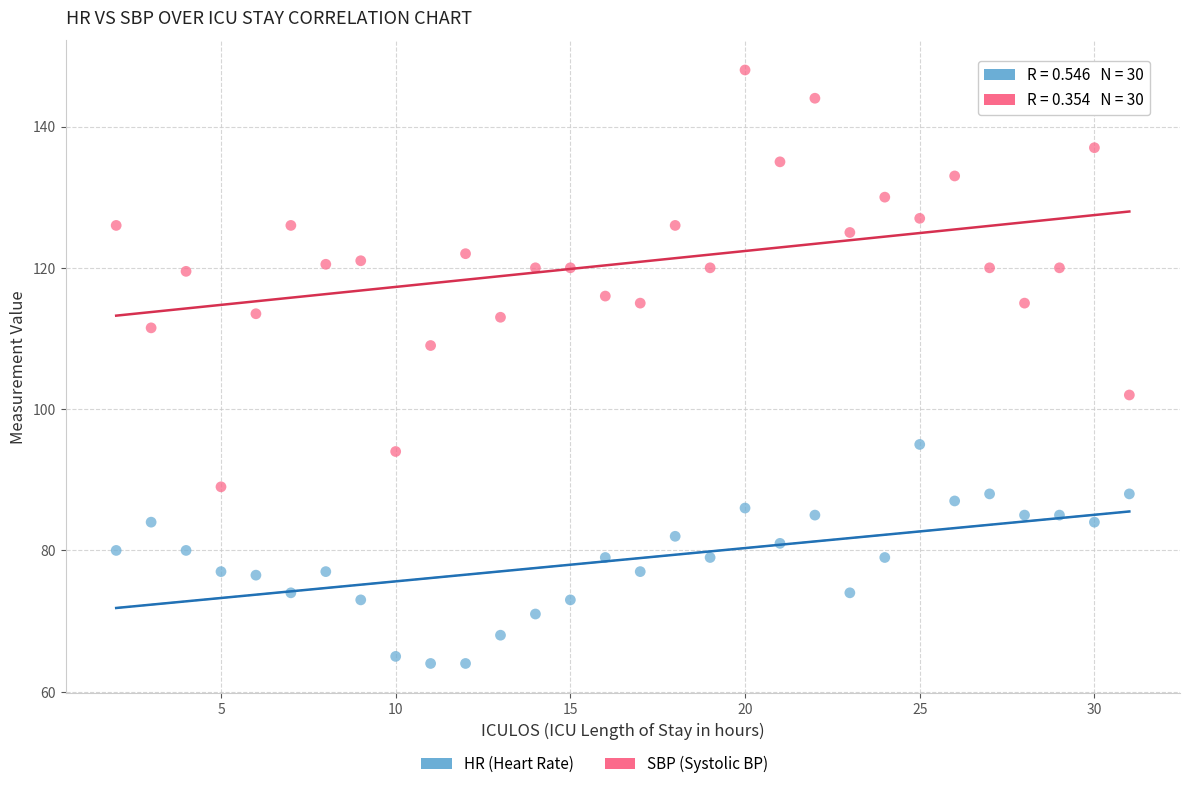

Which series has the largest Y range (max minus min)?

SBP (Systolic BP)